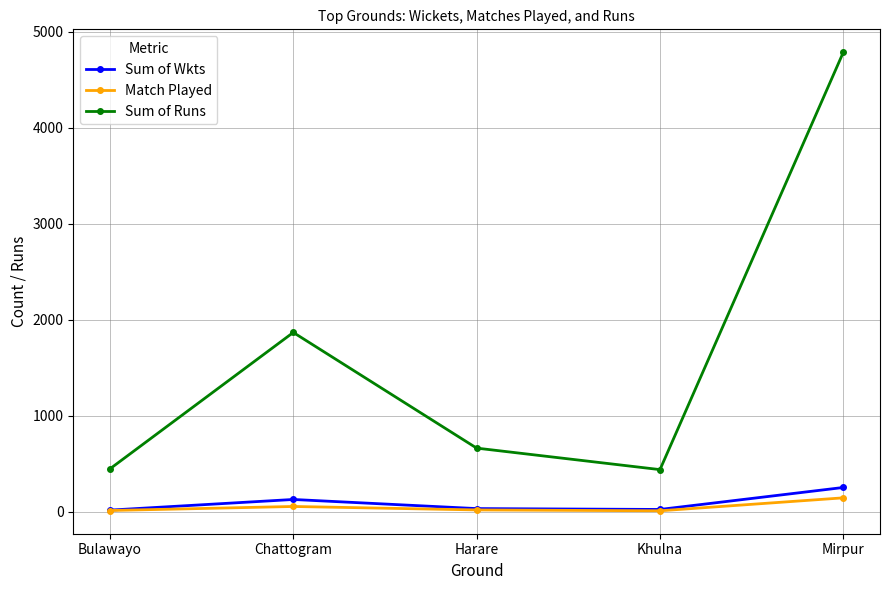

Between Bulawayo and Harare, which series saw the biggest shift?

Sum of Runs